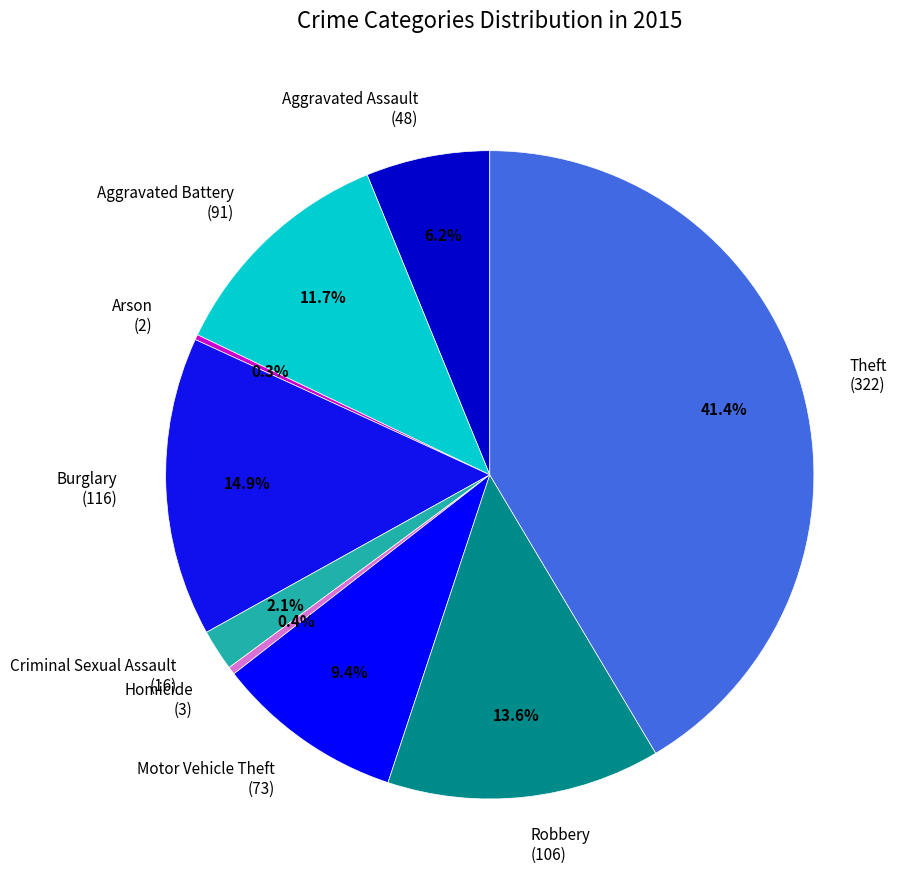

Is it true that Aggravated Assault is 17% of the pie?

False